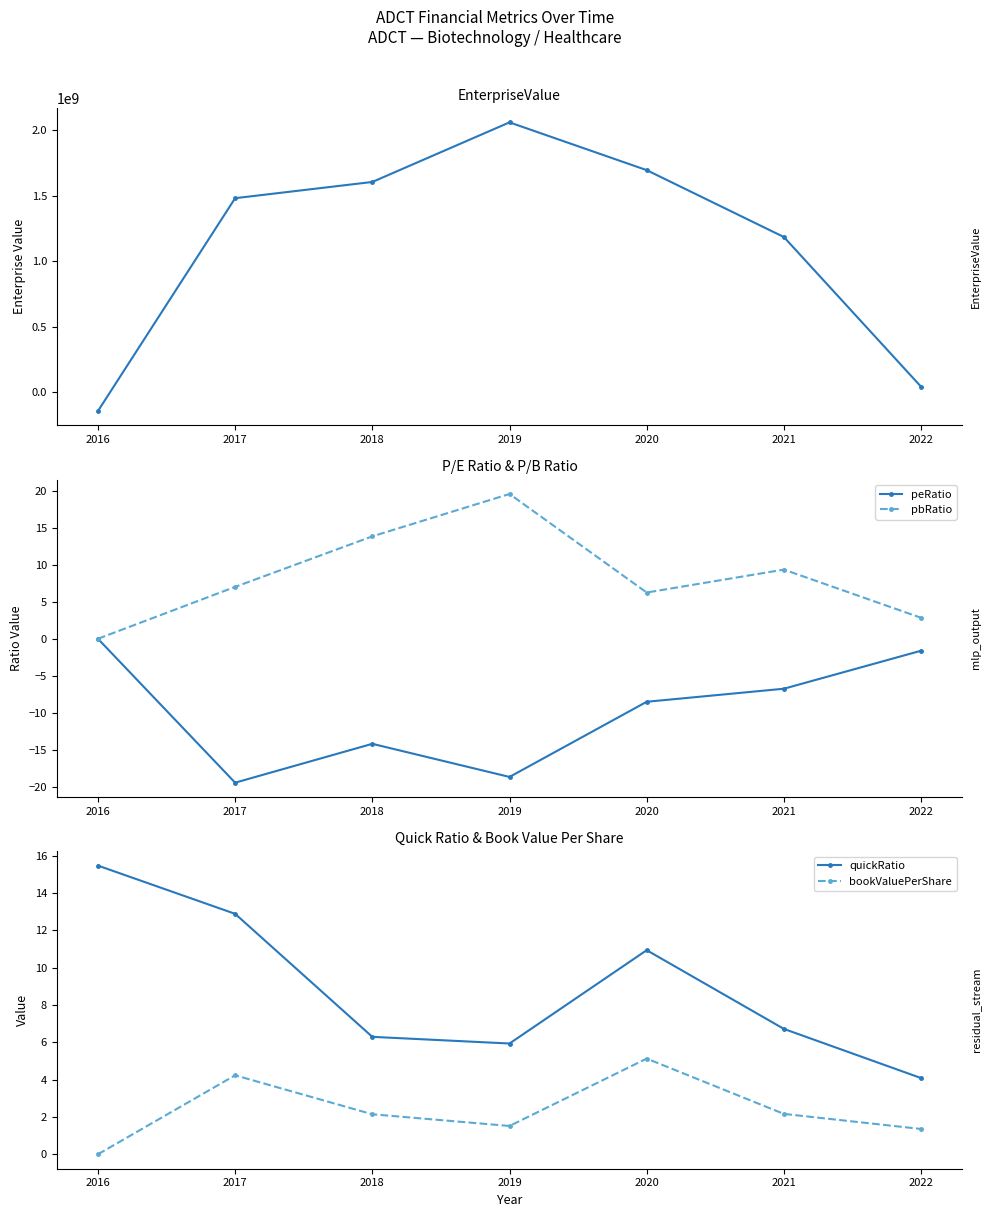

How many positive values does the EnterpriseValue series have?

6